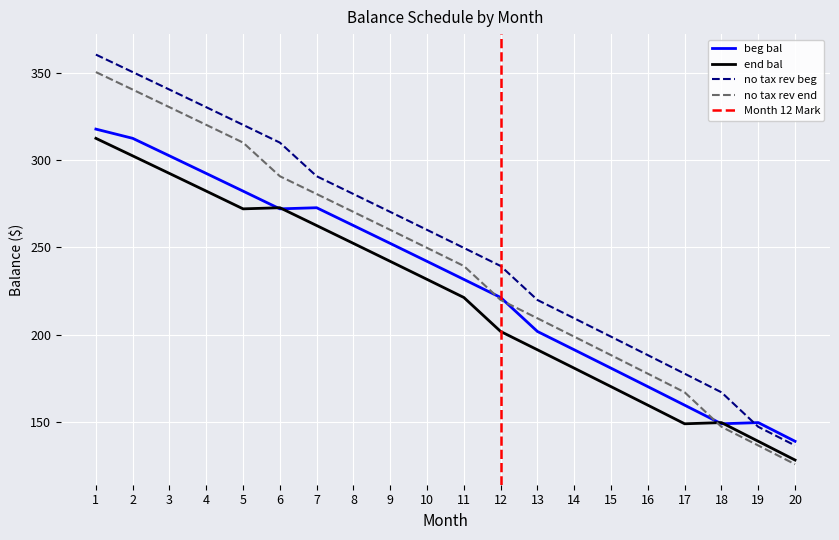

At which category does the chart reach its minimum across all series?

20